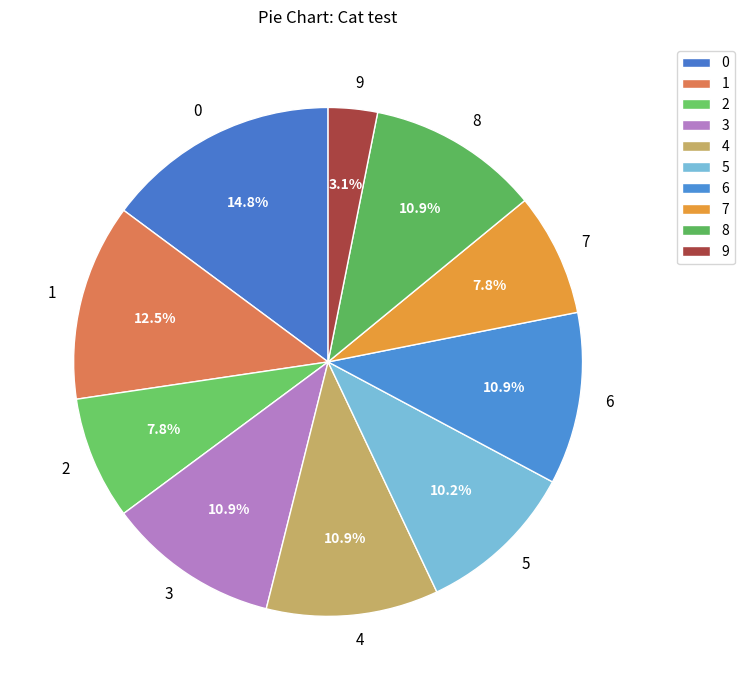

Is it true that 7 is 8% of the pie?

True